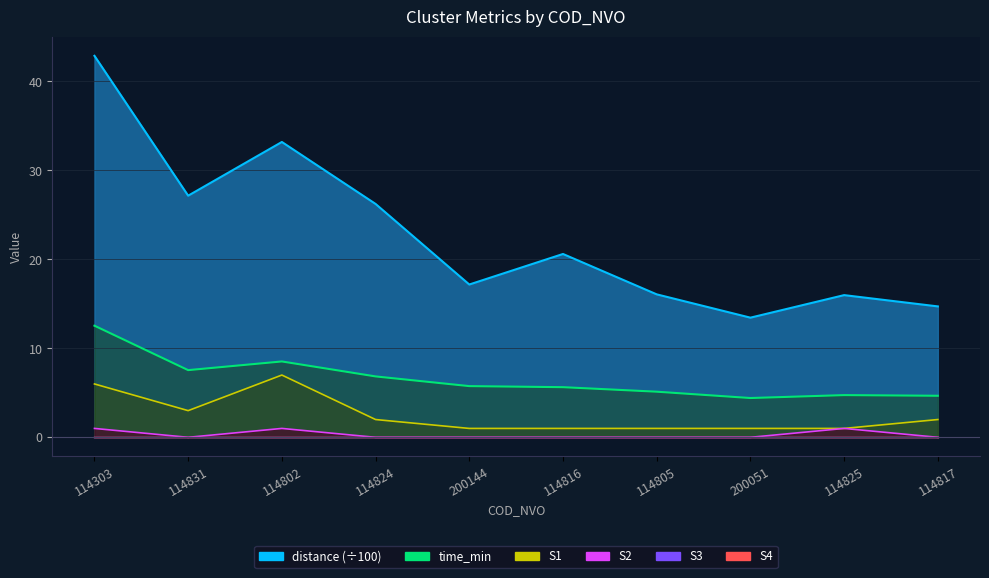

Which series has the widest spread of values?

distance